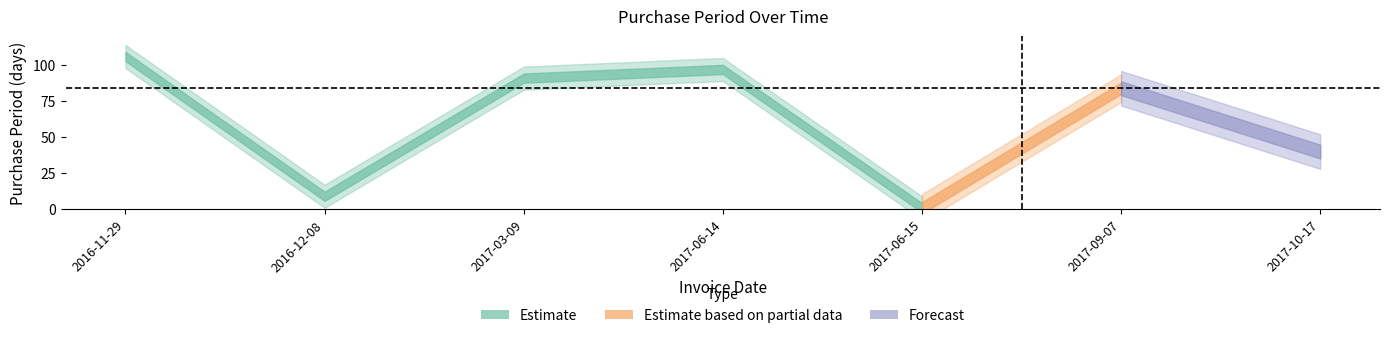

Where does the data first go above 84?

2016-11-29